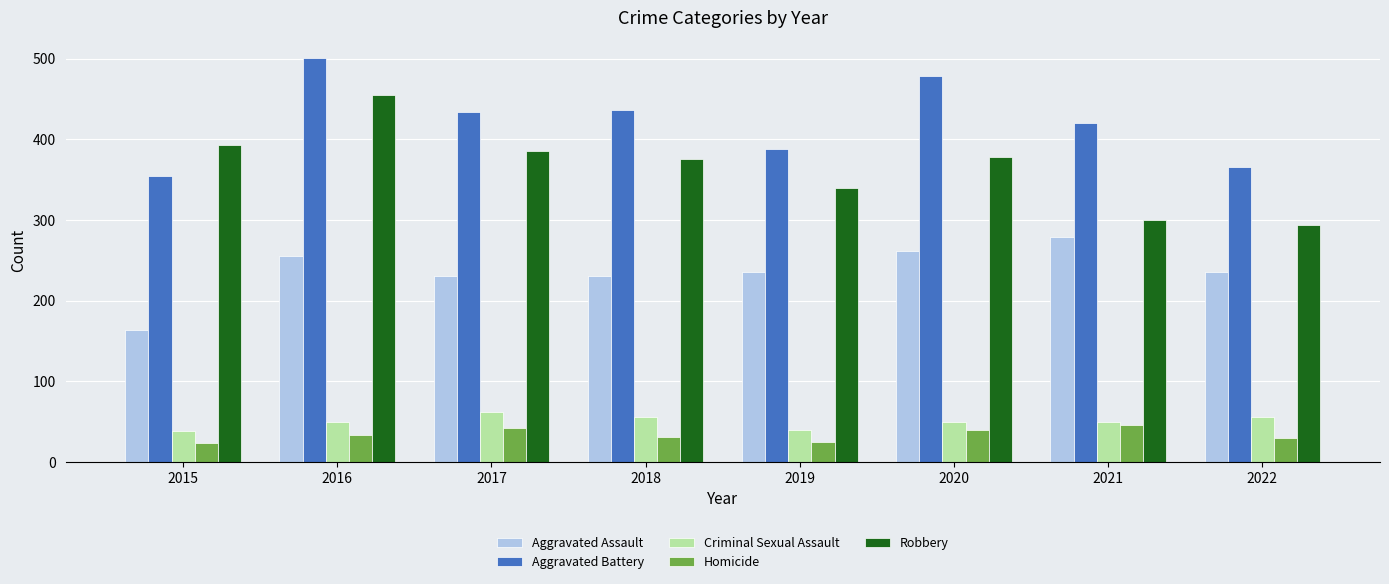

What is the minimum value shown in the chart?

23